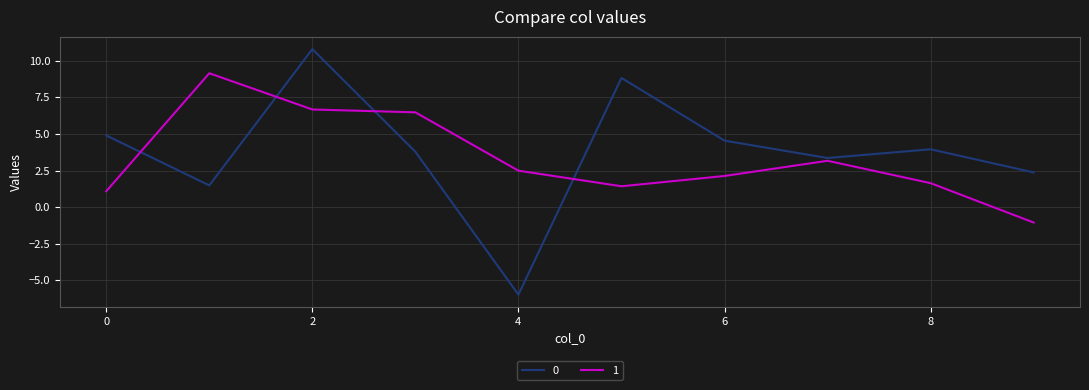

How many lines are shown in the chart?

2